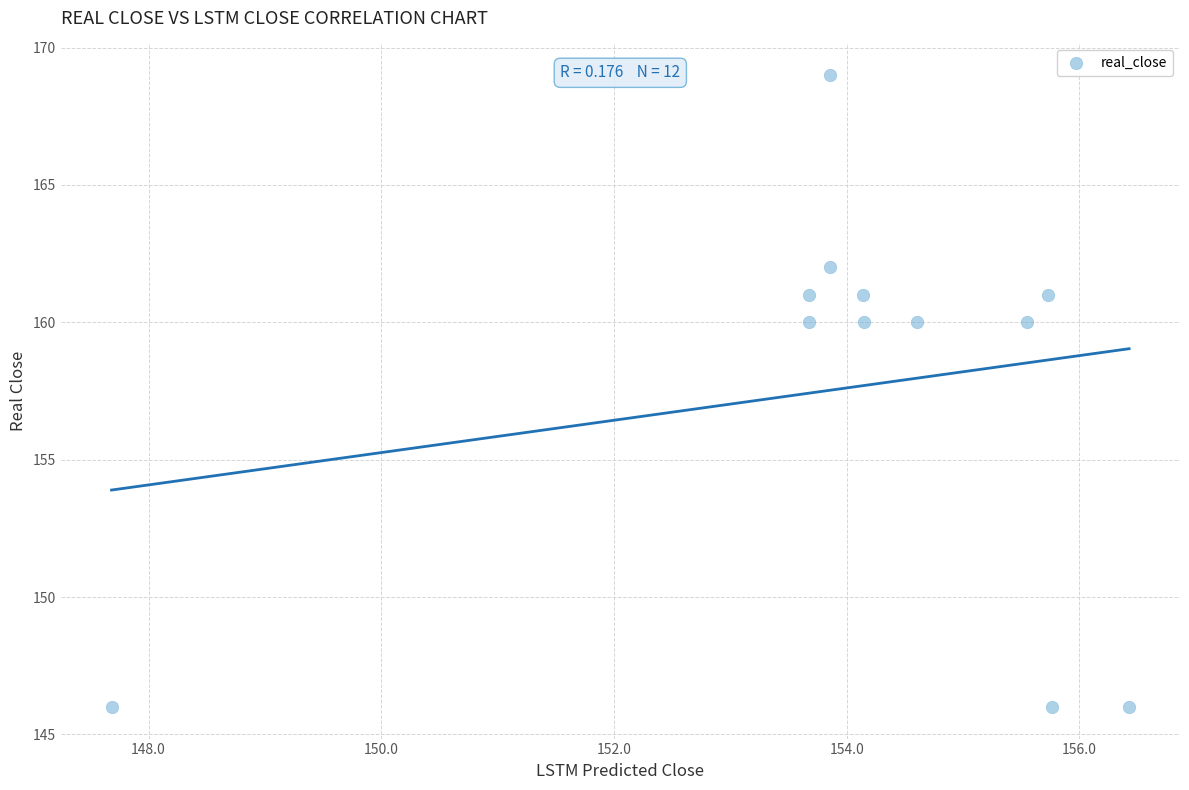

What is the average Y value?

158